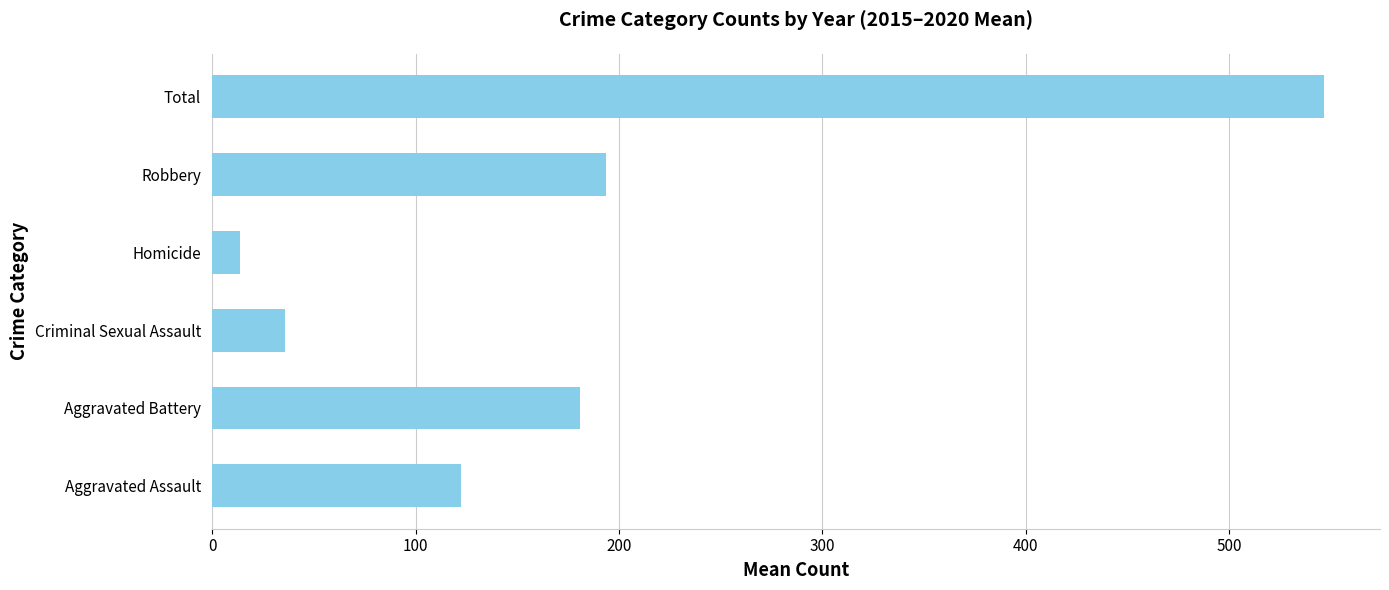

True or false: the data shows 66.9 at Aggravated Battery.

False